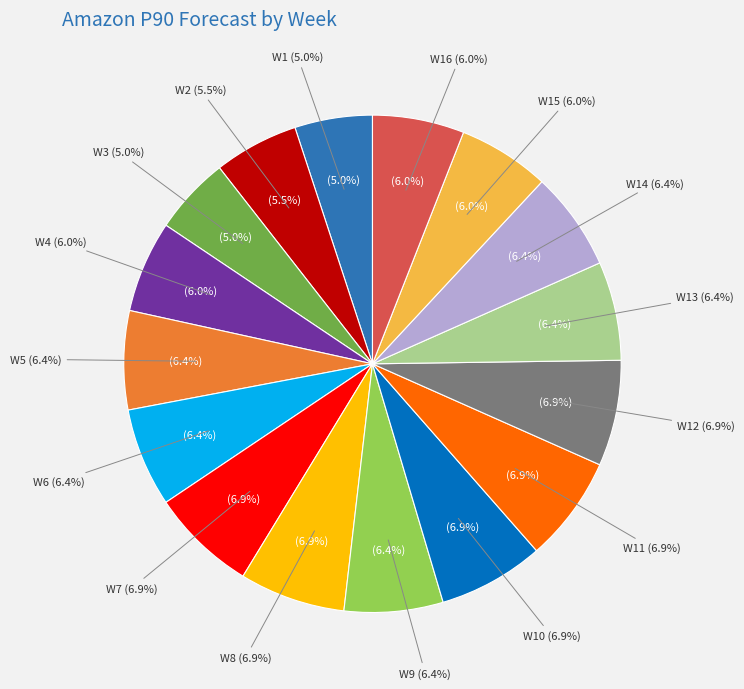

To the nearest percent, what percentage of the pie is W14?

6%